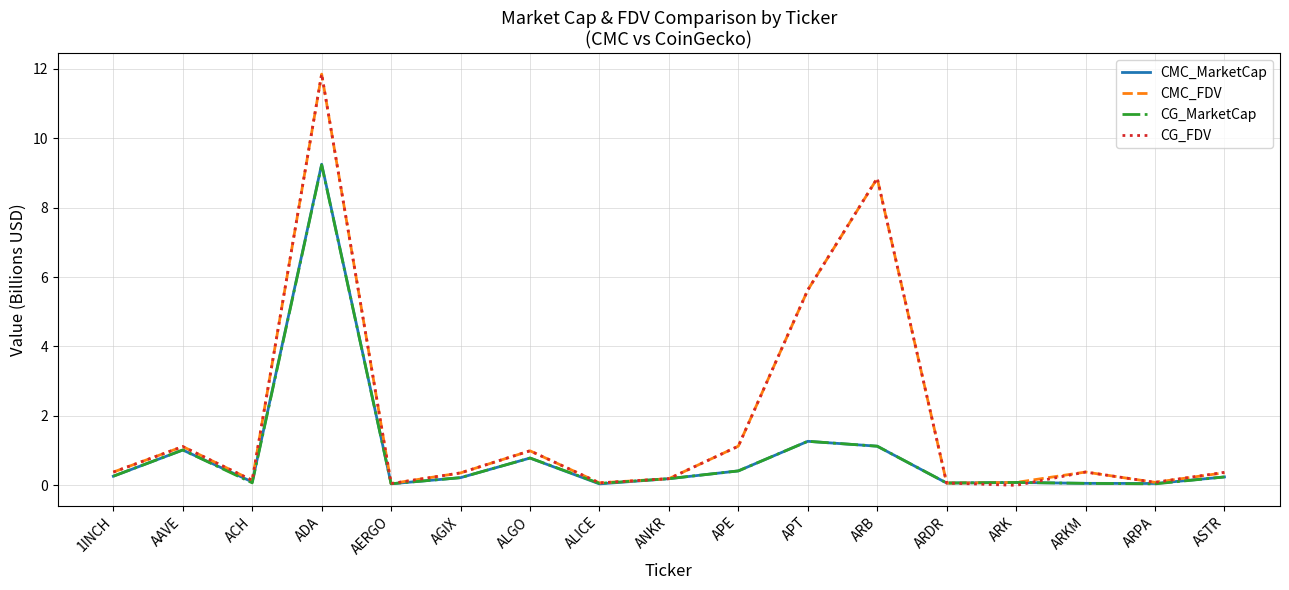

In CG_MarketCap, how many points are lower than both neighbors (excluding endpoints)?

5